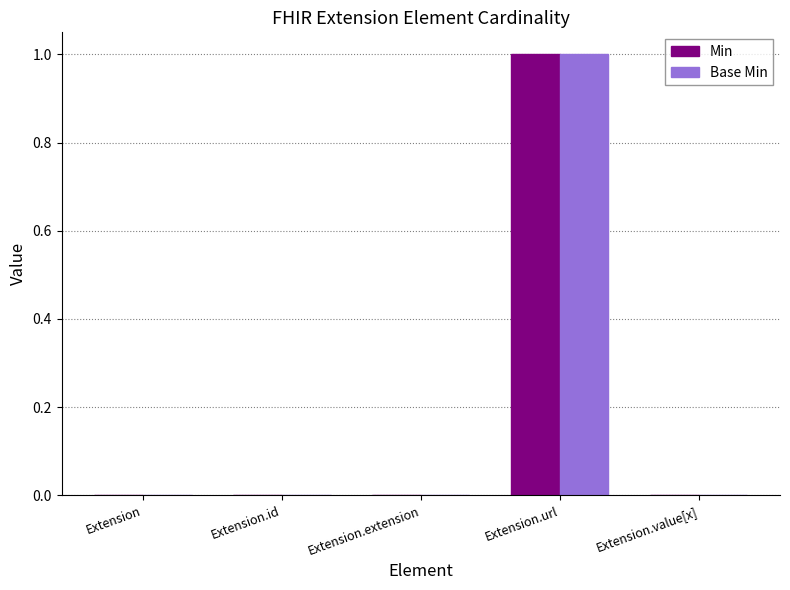

Which category has the highest value in the Min series?

Extension.url